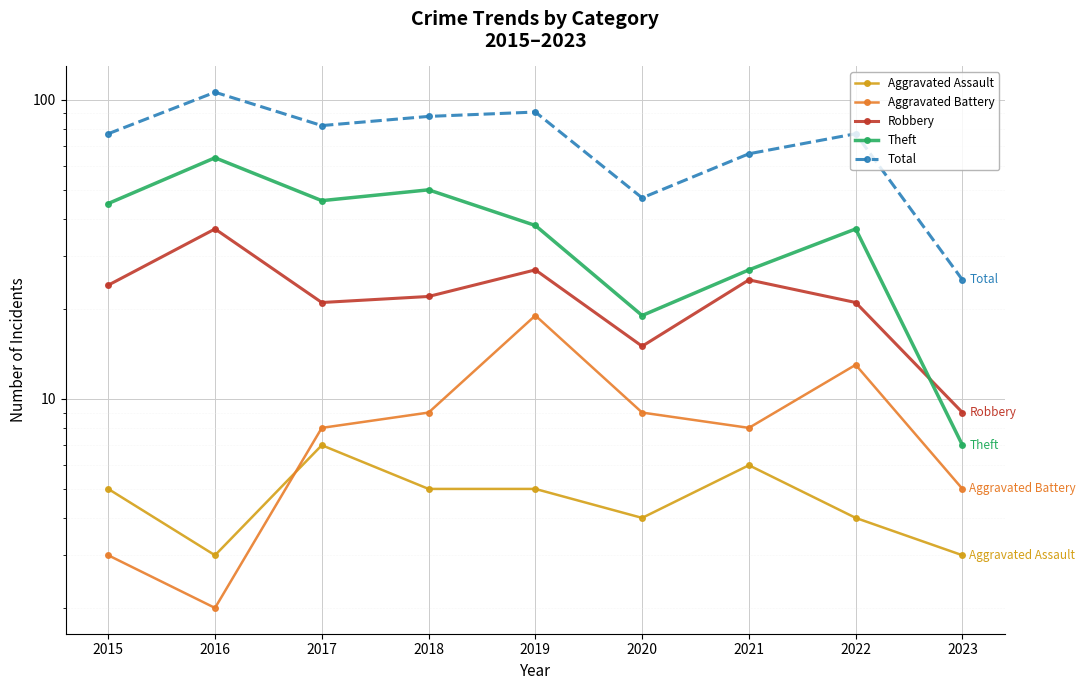

At which category is the sum across all series the highest?

2016